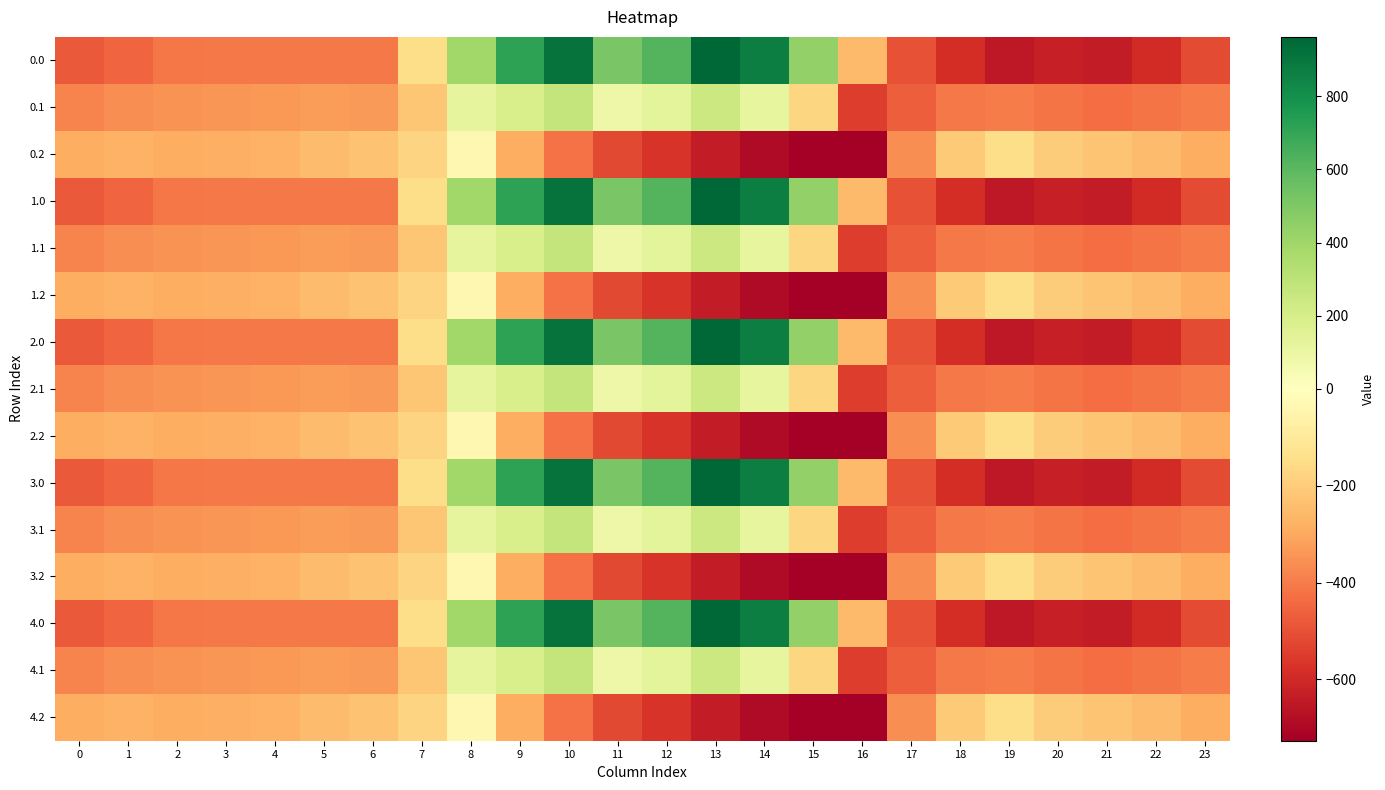

Which has a higher value, 6 or 20?

6